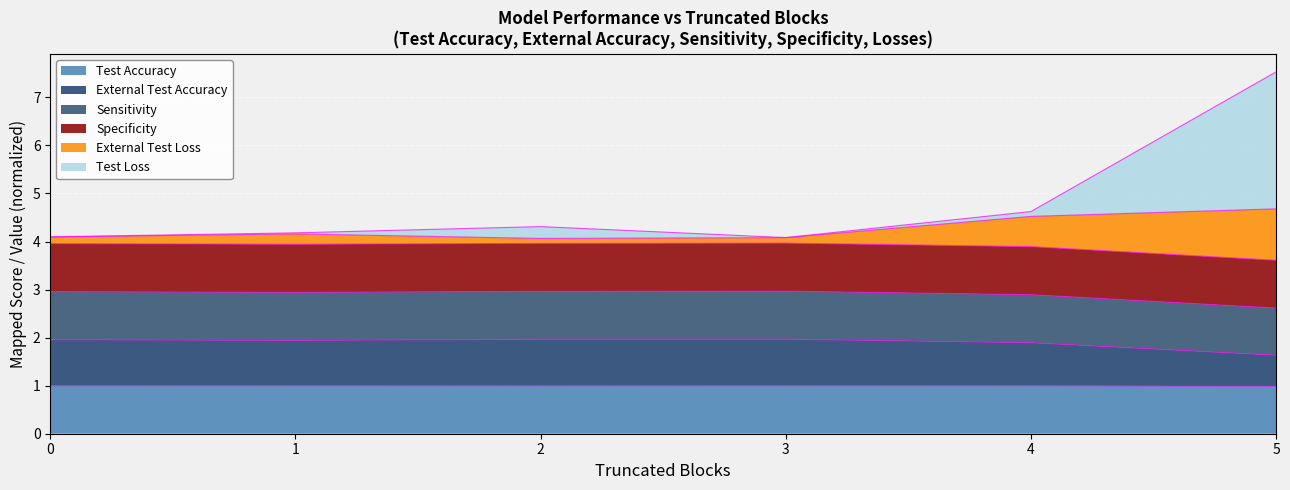

What is the highest value of the Test Accuracy series?

1.0